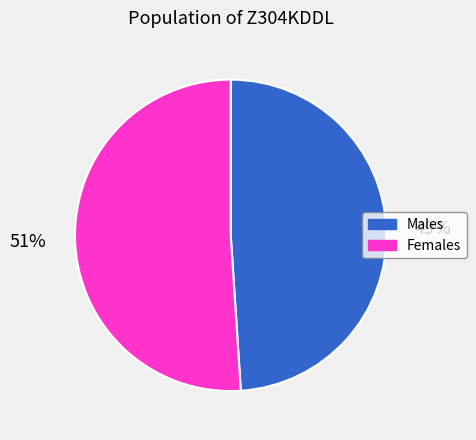

To the nearest percent, what is the average slice percentage?

50%